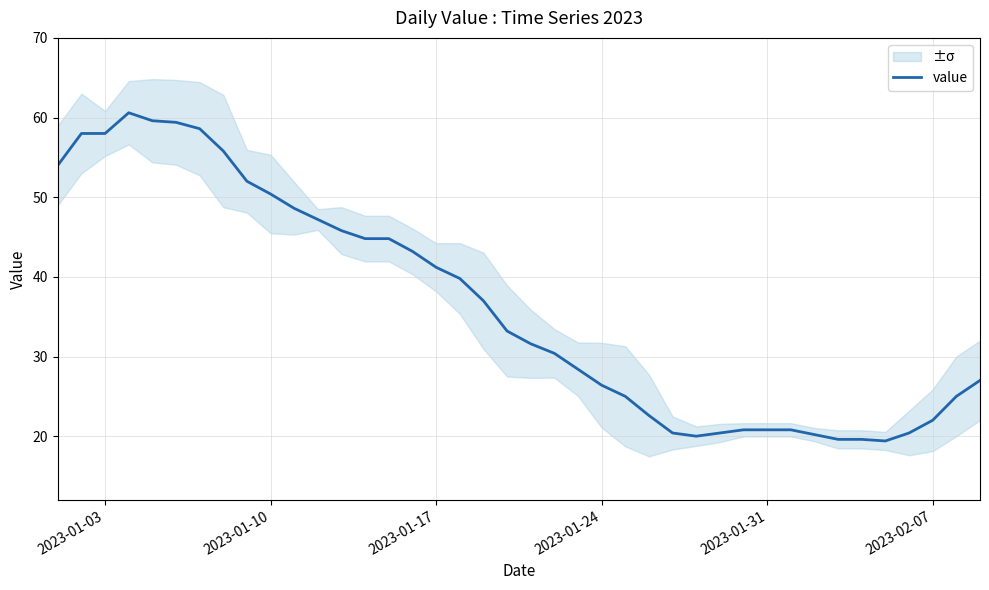

What is the highest value of the value series?

60.6